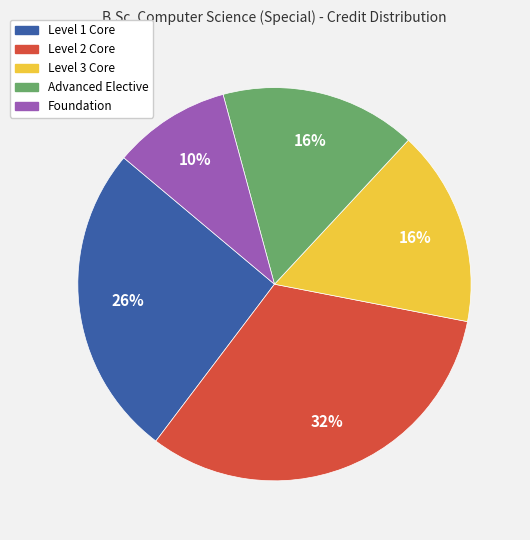

Count the number of slices in the pie.

5